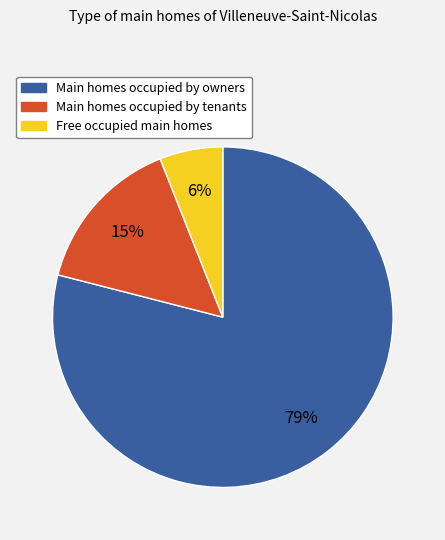

Is the sum of Main homes occupied by tenants and Main homes occupied by owners greater than half?

Yes